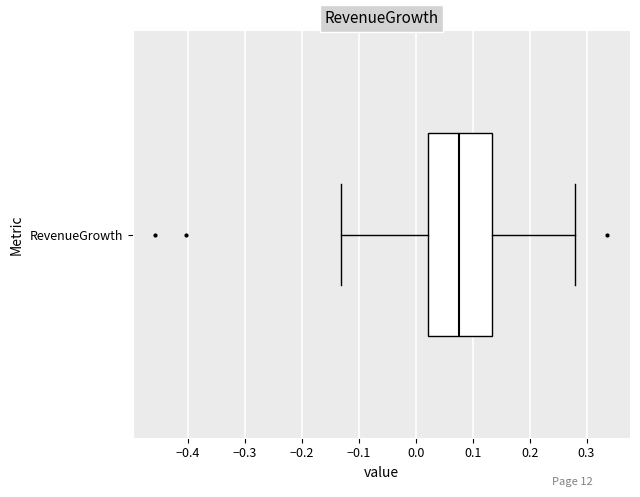

Read this box plot against the x-axis: the position of the median line, the range covered by the box, and the ends of both whiskers. The values are not printed on the chart, so give them approximately, as read against the axis.

median 0.08, box 0.02 to 0.13, whiskers -0.13 to 0.28